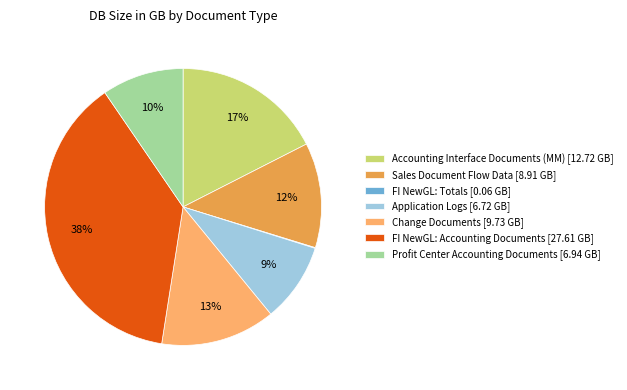

Do Profit Center Accounting Documents [6.94 GB] and FI NewGL: Accounting Documents [27.61 GB] together represent more than half of the pie?

No